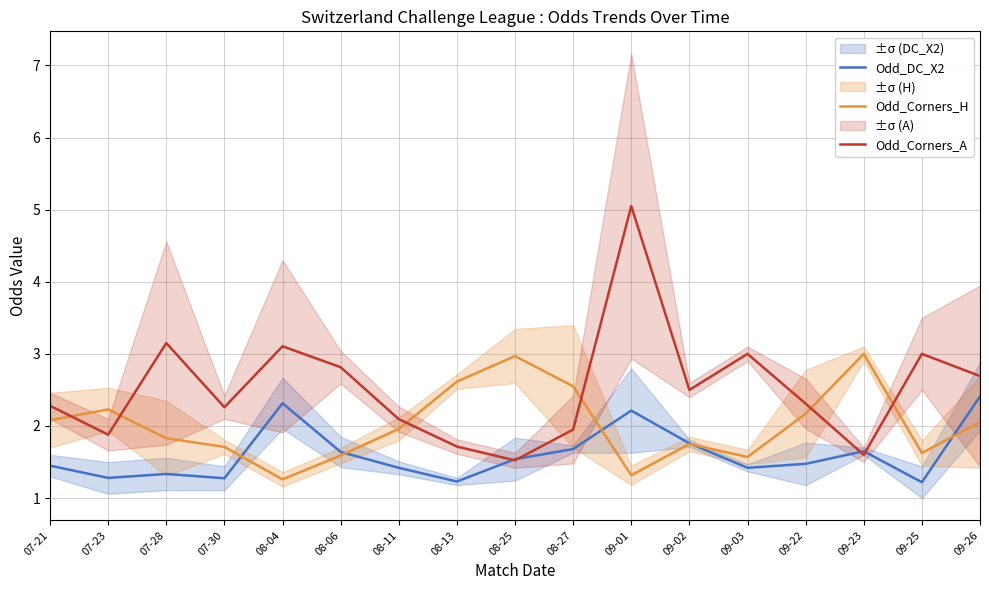

Does the chart display data point markers on the line(s)?

No